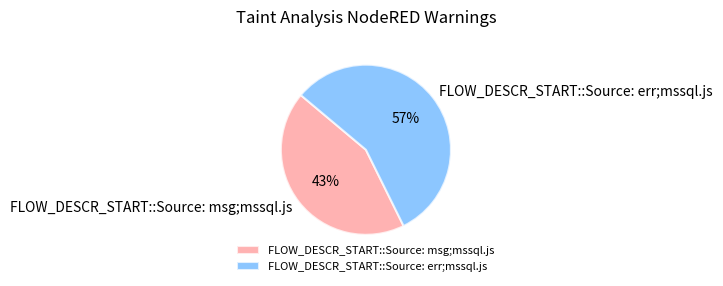

Is it true that FLOW_DESCR_START::Source: err;mssql.js is 57% of the pie?

True